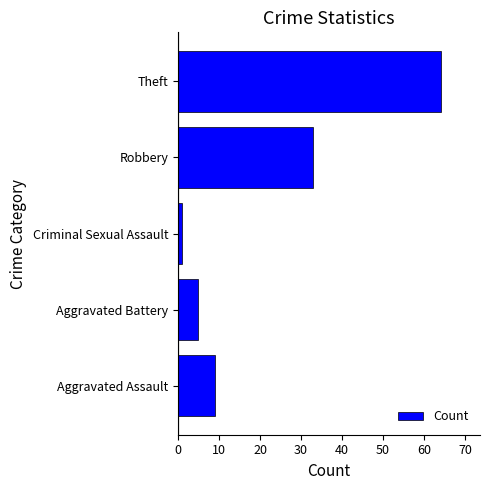

The chart shows a value of 5 at Aggravated Battery. True or false?

True